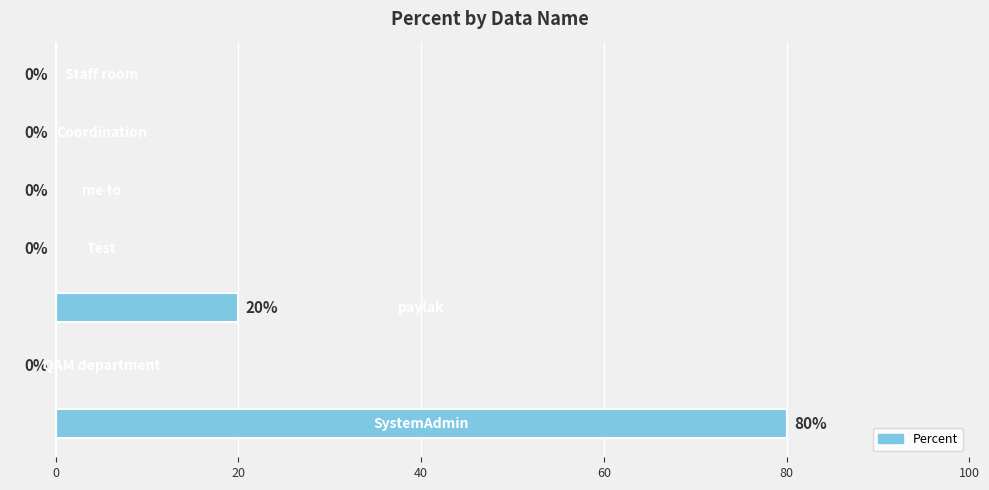

Are the bars grouped side by side (vs. stacked)?

No